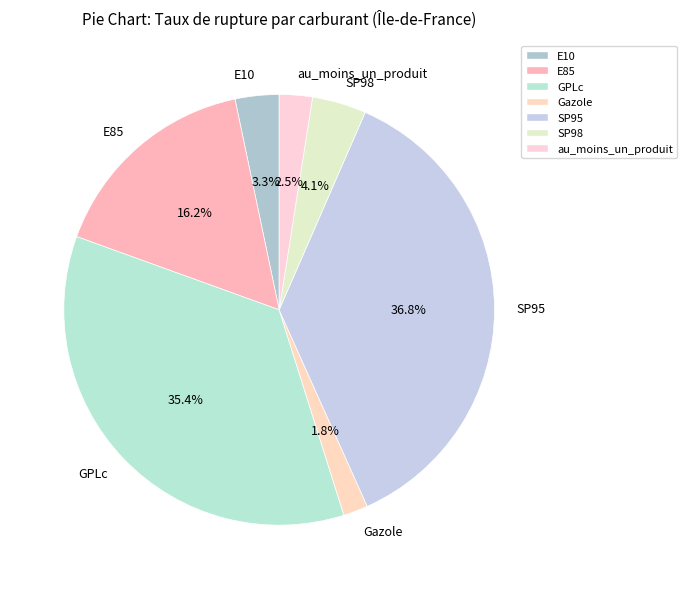

Count the number of slices in the pie.

7